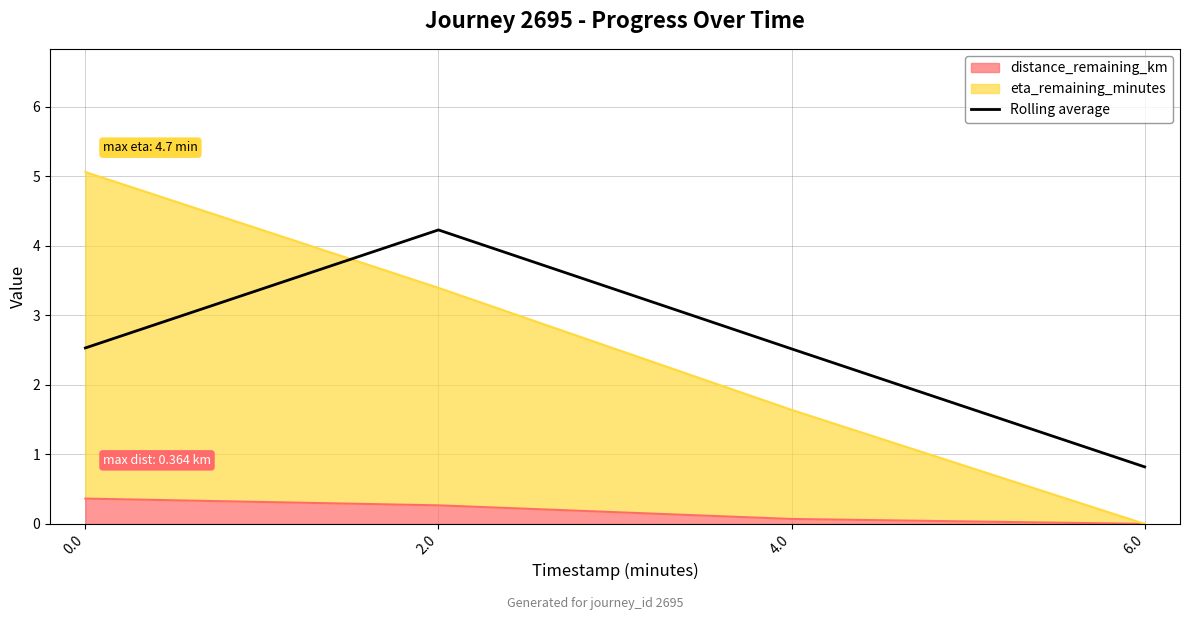

What is the ratio of the value at 2.0 to the value at 4.0?

1.7